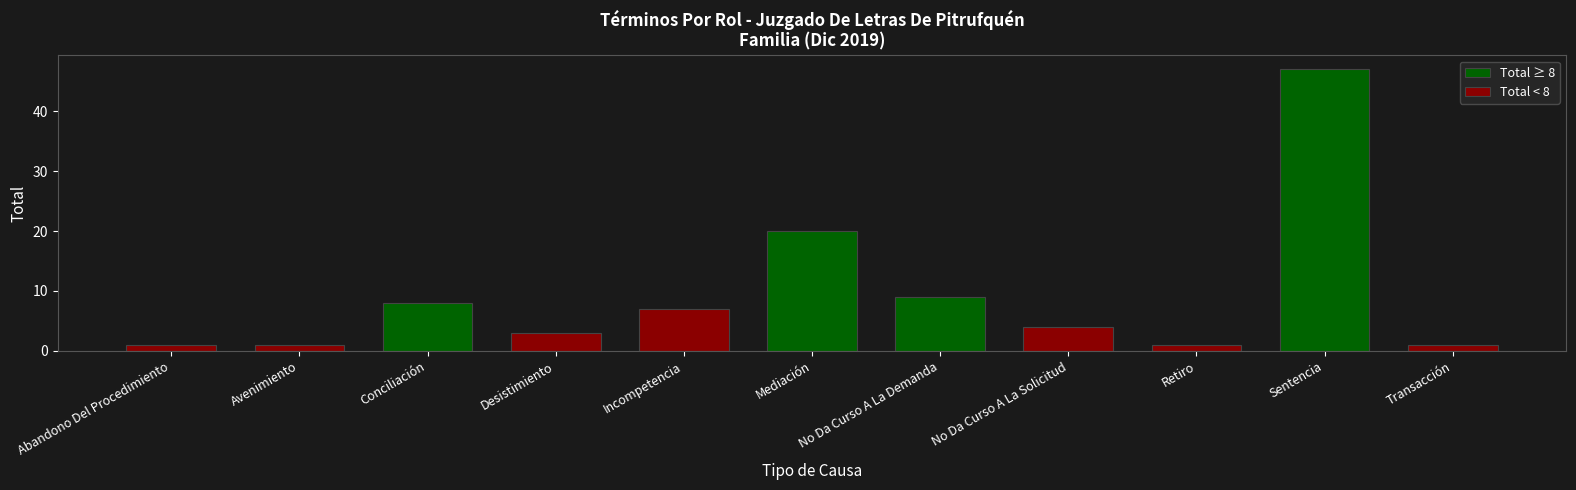

How many bars are there in total?

11